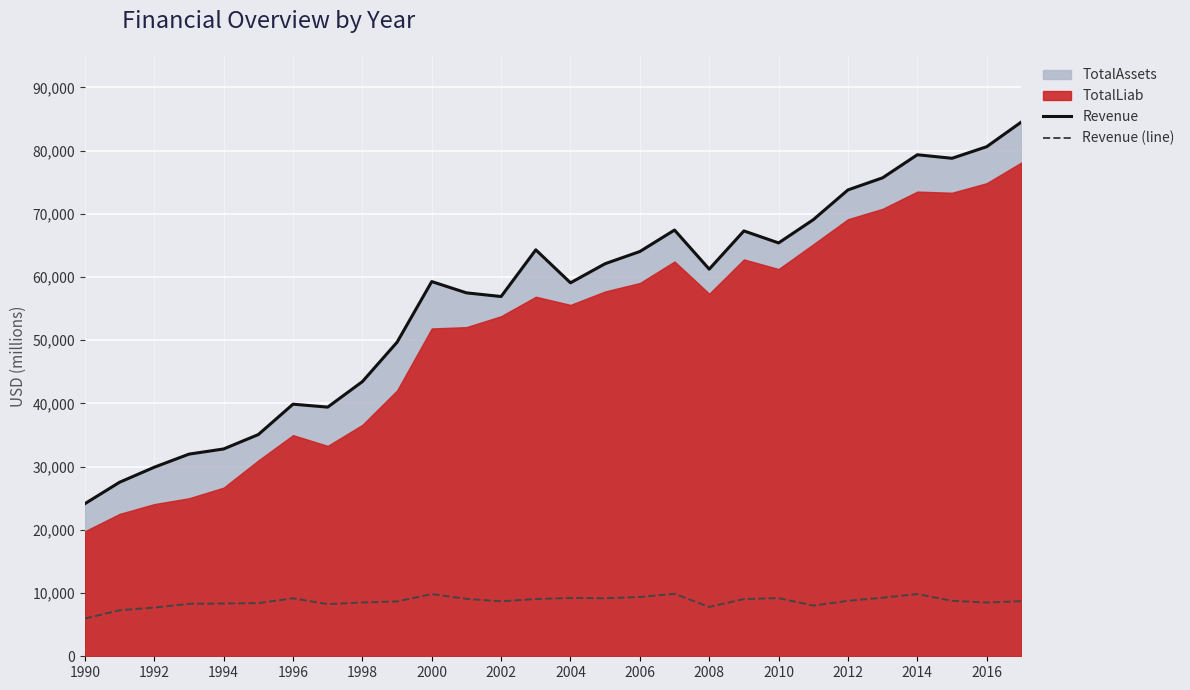

True or false: Revenue (line) and Revenue cross at least once.

False